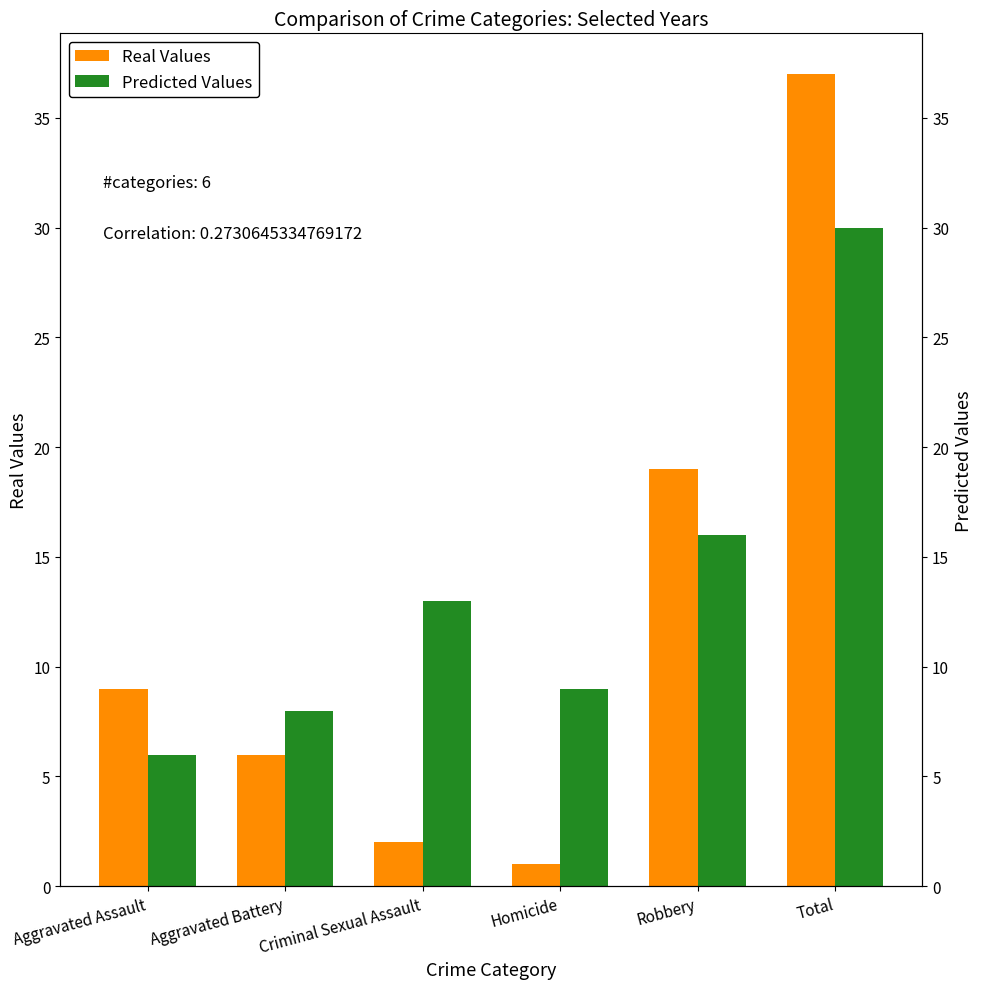

Reading right to left, list all the values displayed in this chart.

Real Values: 37	19	1	2	6	9
Predicted Values: 30	16	9	13	8	6